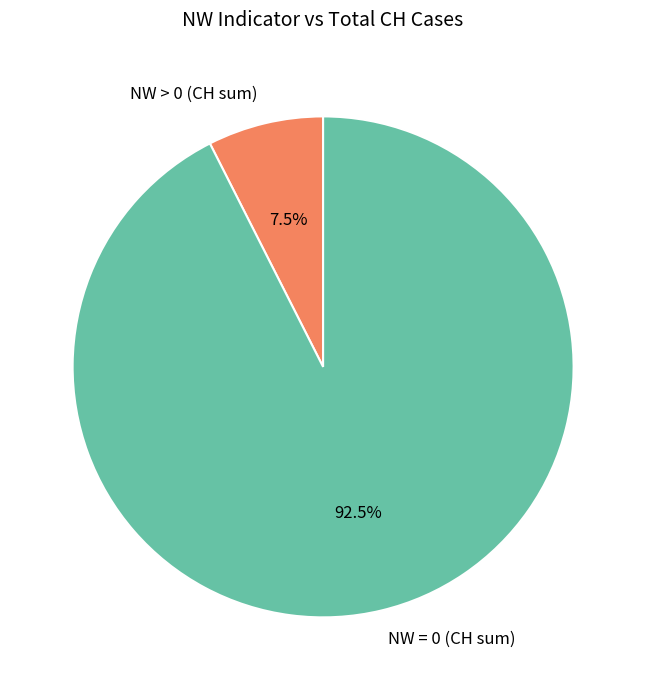

Is there a majority slice in this chart?

Yes